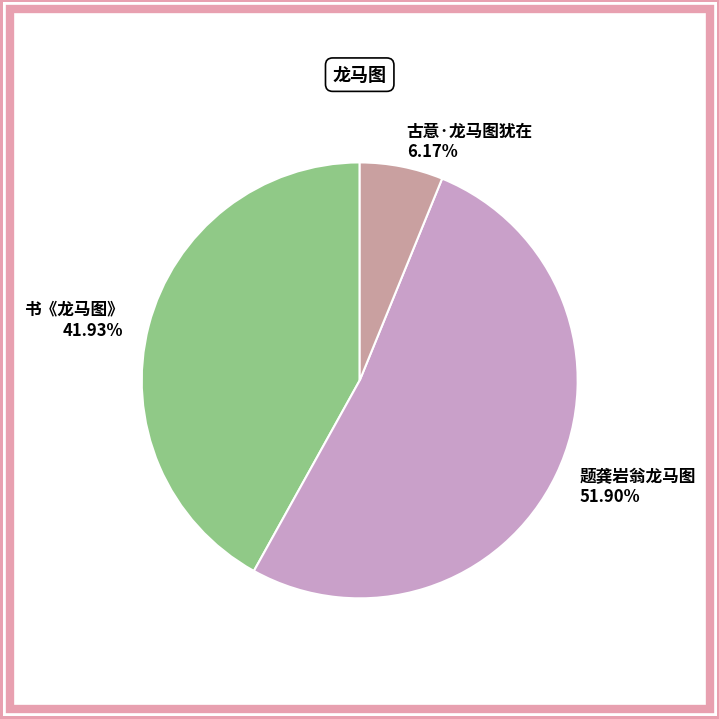

How many slices are in this pie chart?

3